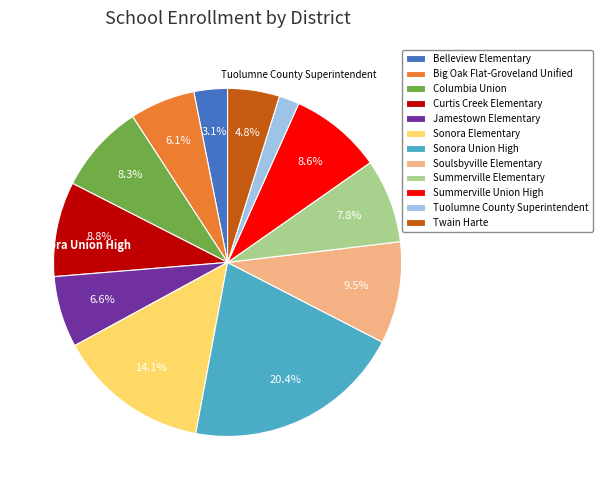

To the nearest percent, what portion does Sonora Elementary represent?

14%